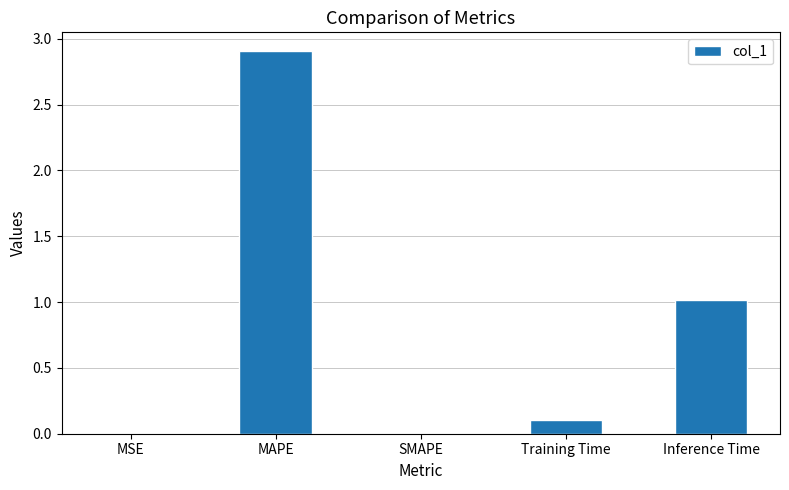

How many distinct data groups are displayed?

1